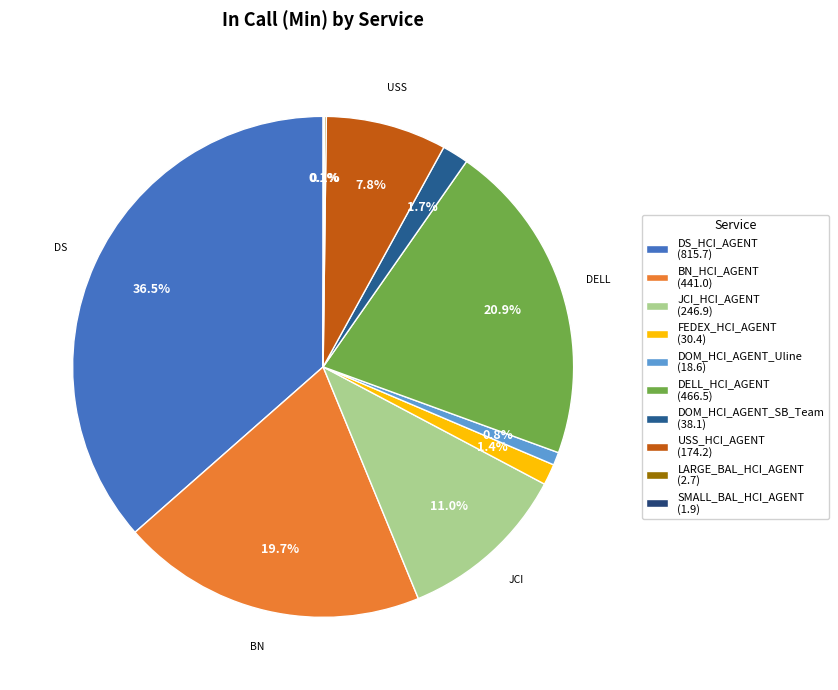

What percentage is the USS_HCI_AGENT slice, to the nearest percent?

8%